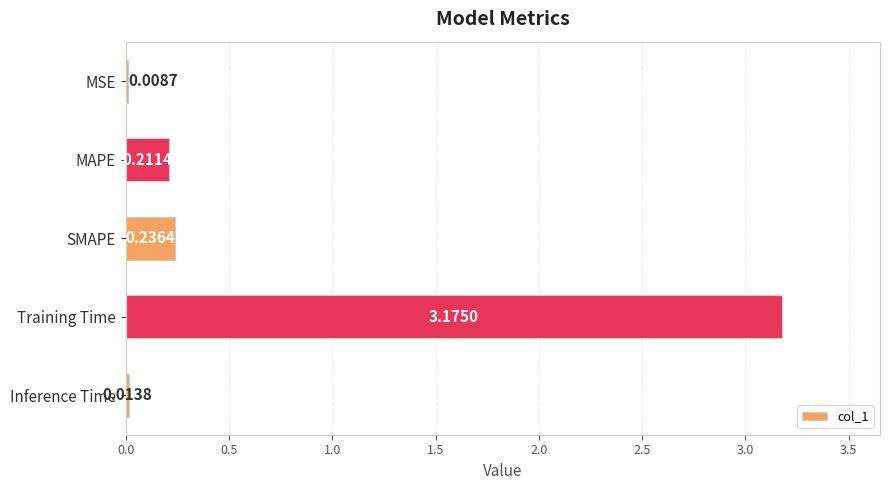

What is the sum of all values?

3.6